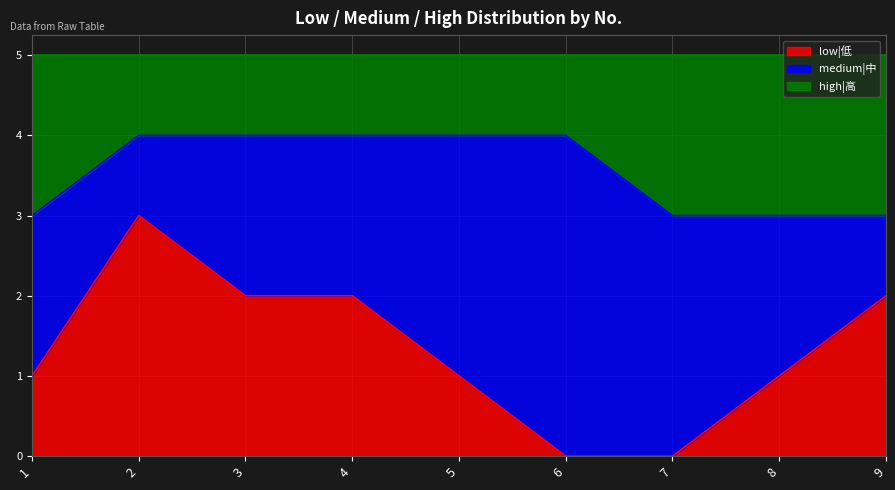

Which series has the largest range (max minus min)?

low|低